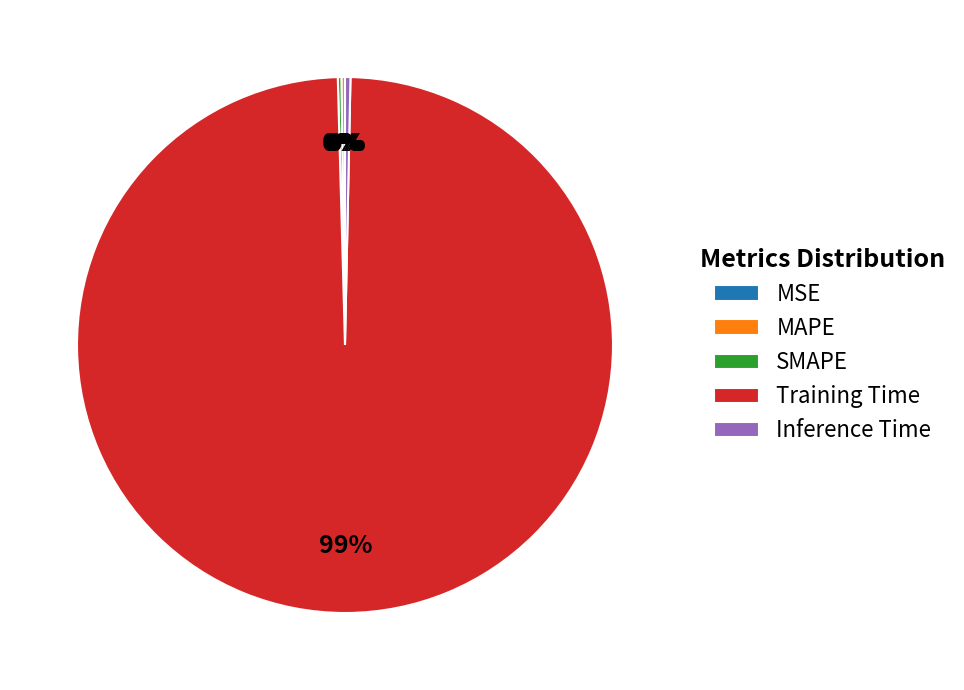

Which slice is the largest?

Training Time